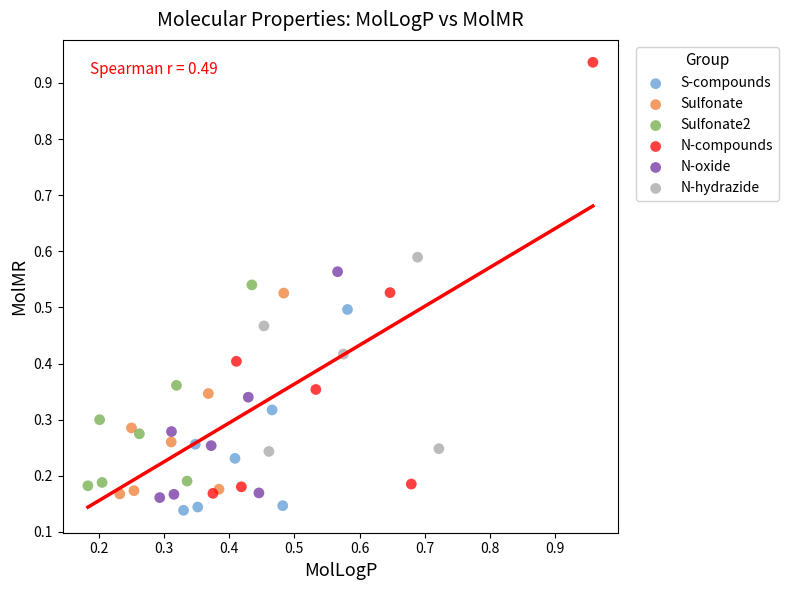

Which series has the largest Y range (max minus min)?

N-compounds